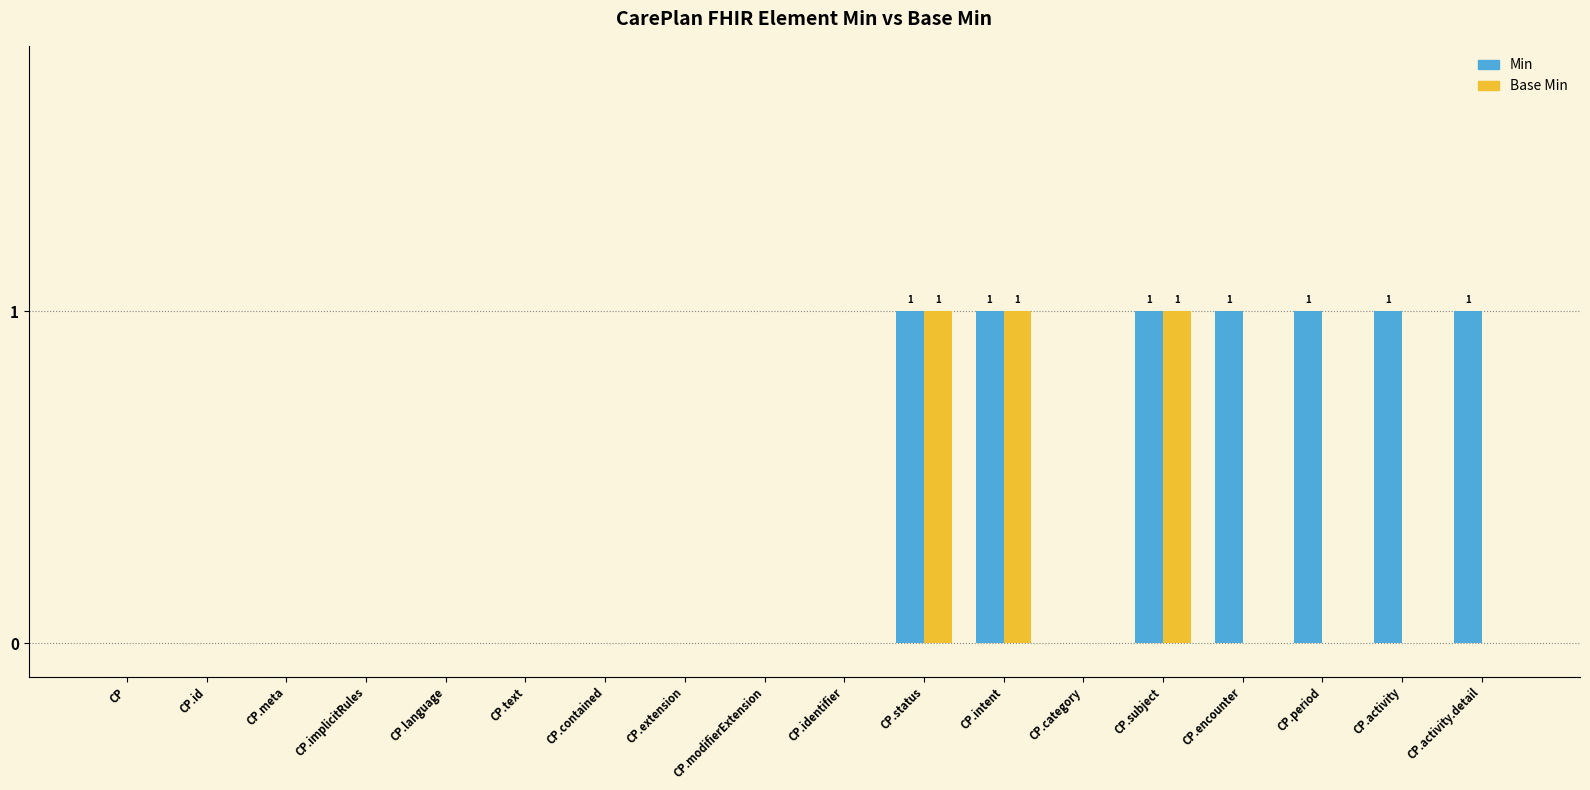

What is the sum of all Min values?

7